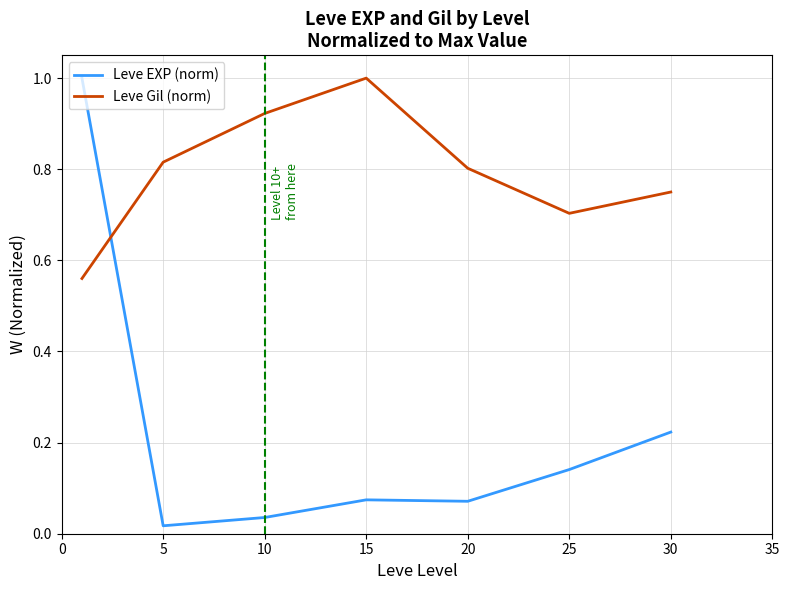

What is the greatest value displayed?

1.0